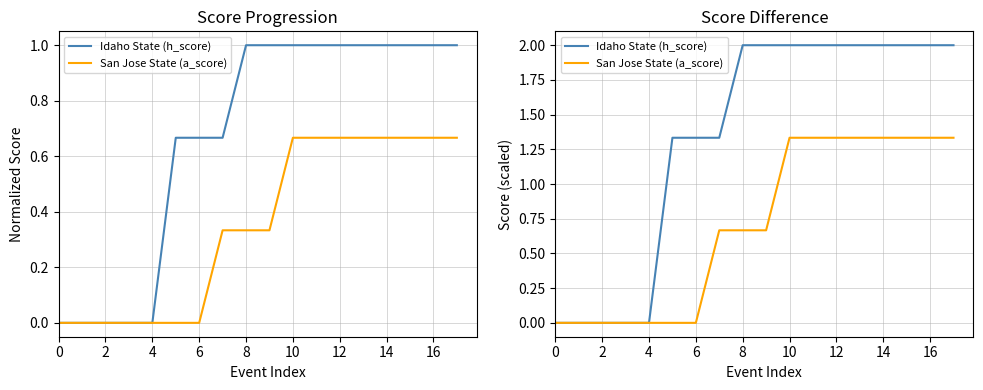

The Idaho State (h_score) series shows 2.0 at 15. True or false?

True